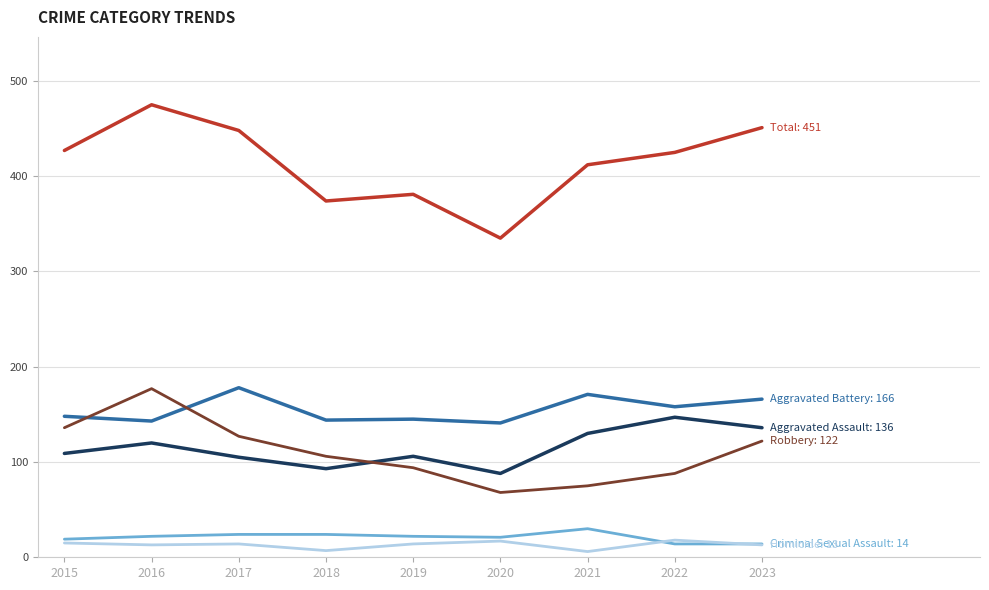

Which category has the highest value across all series?

2016